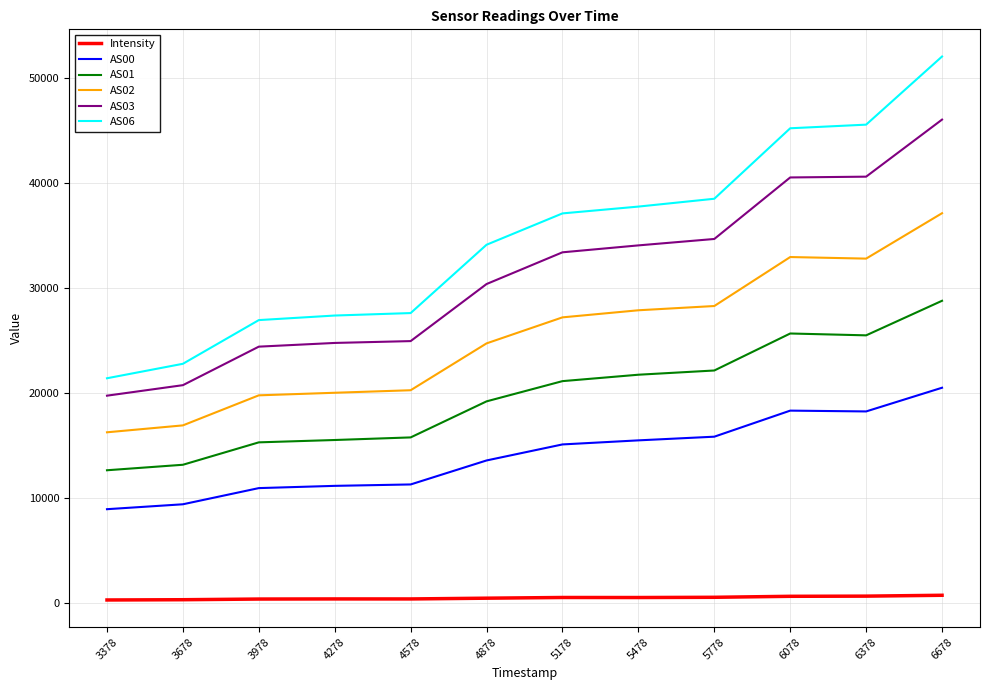

Which series has the largest range (max minus min)?

AS06